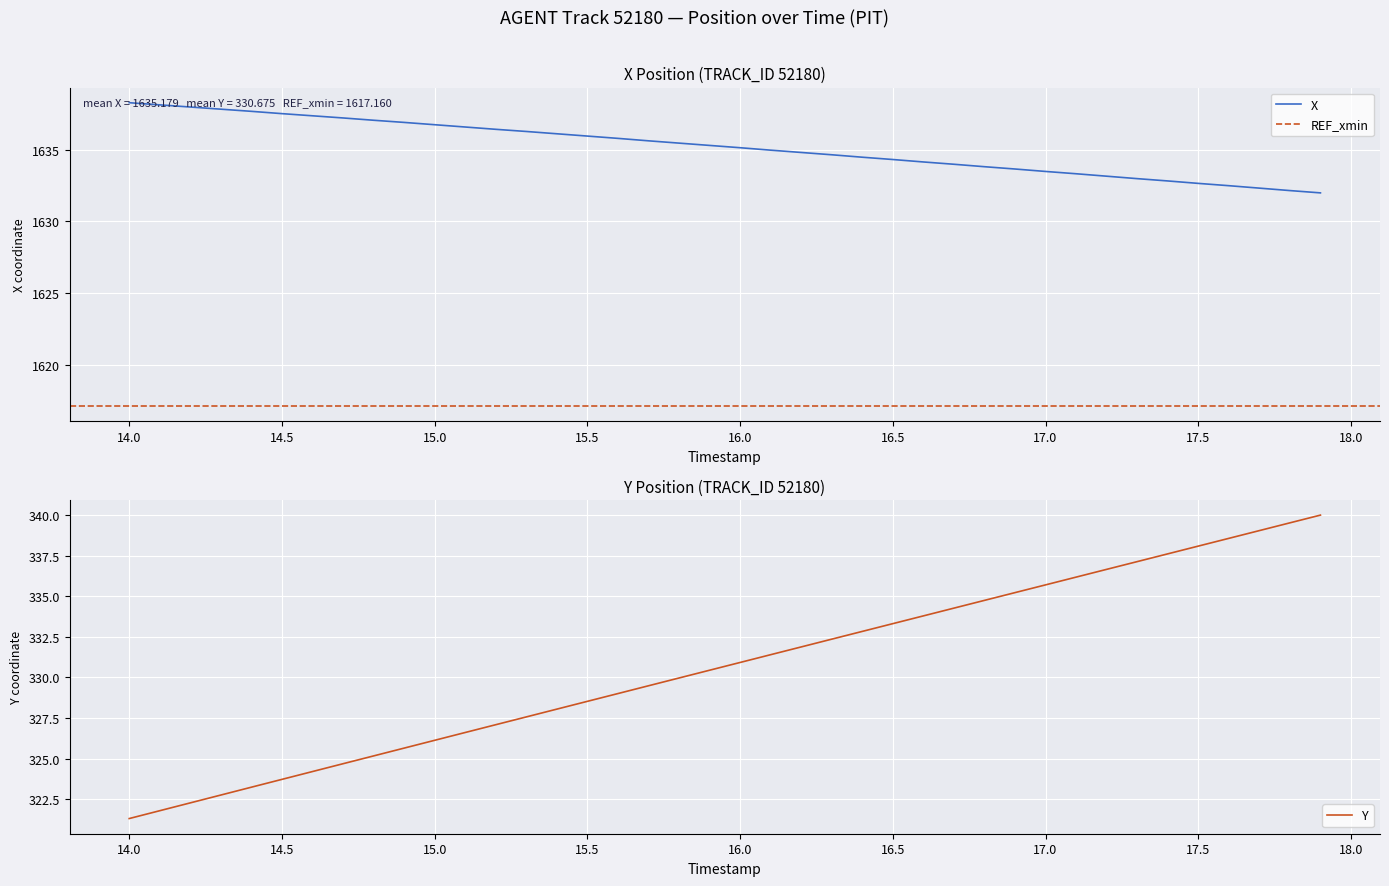

What is the smallest value displayed?

321.3